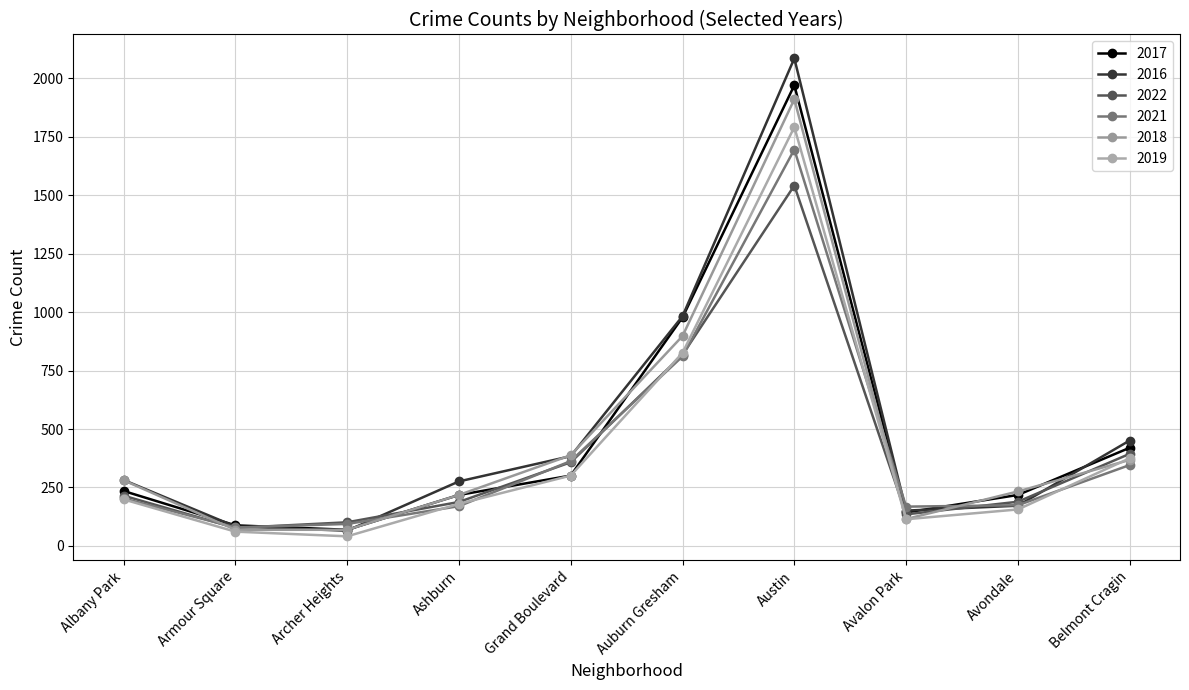

After their last crossing, which series has the higher values: 2022 or 2016?

2016